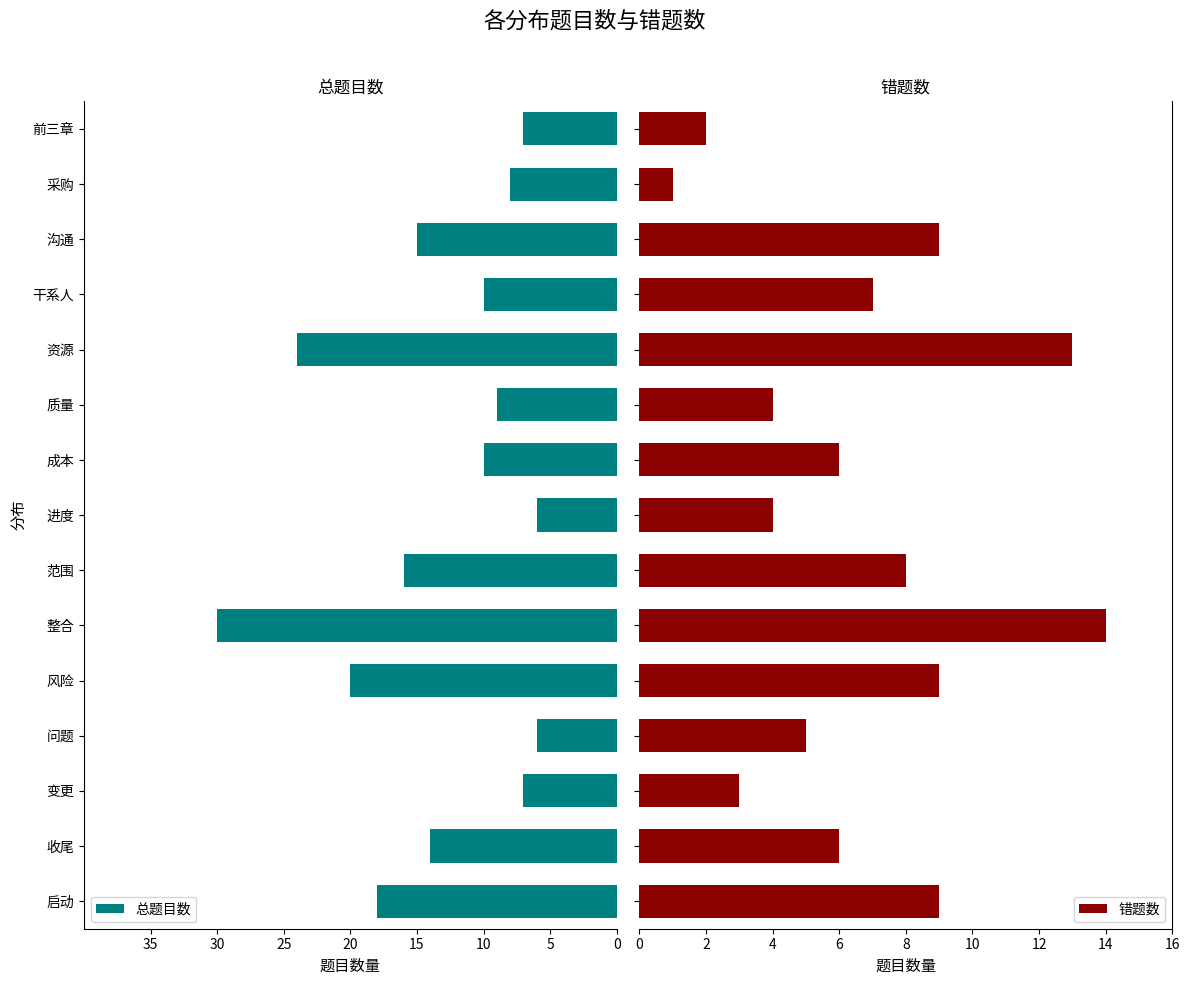

What is the difference between the second highest and minimum values in the 错题数 series?

12